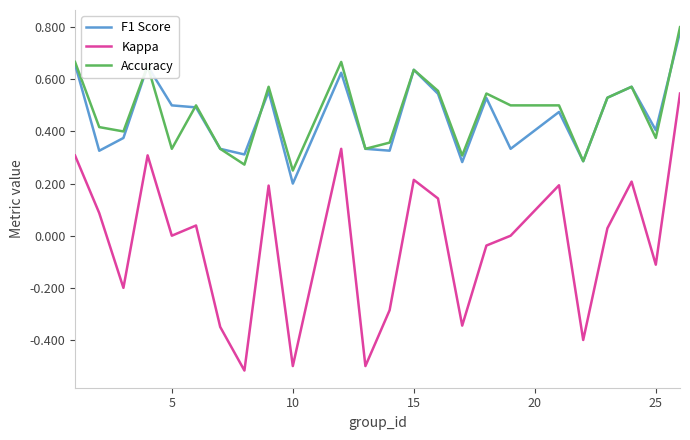

In Kappa, how many points are higher than both neighbors (excluding endpoints)?

7